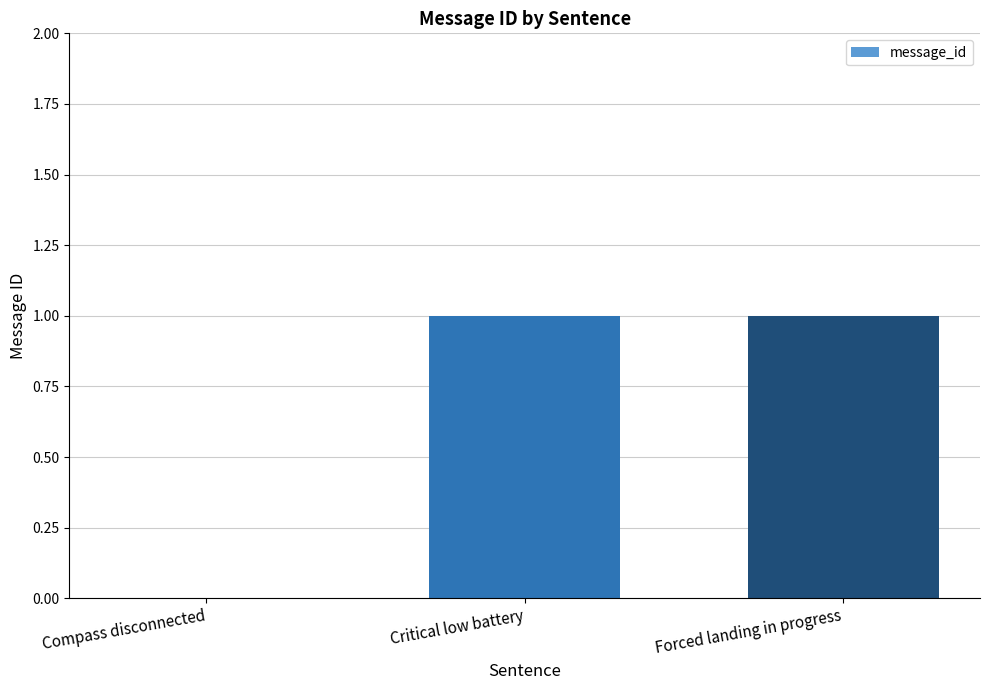

Is it true that the value at Critical low battery is 1?

True